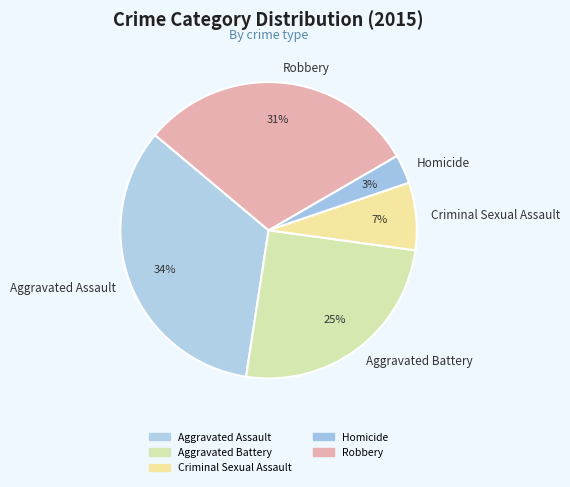

Is the sum of Aggravated Assault and Aggravated Battery greater than half?

Yes